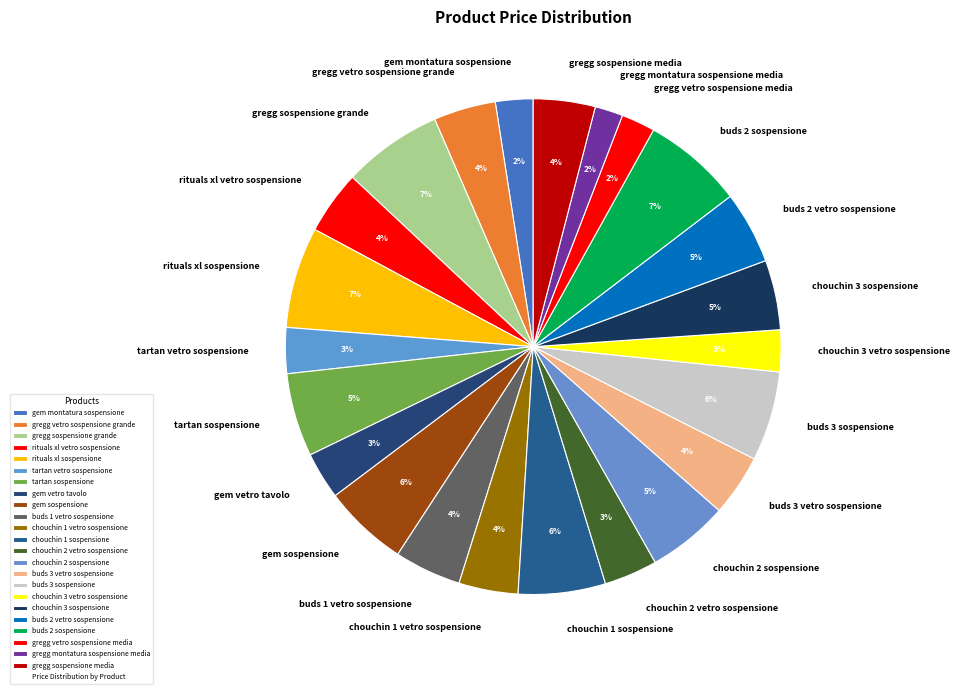

True or false: buds 1 vetro sospensione accounts for 4% of the total.

True